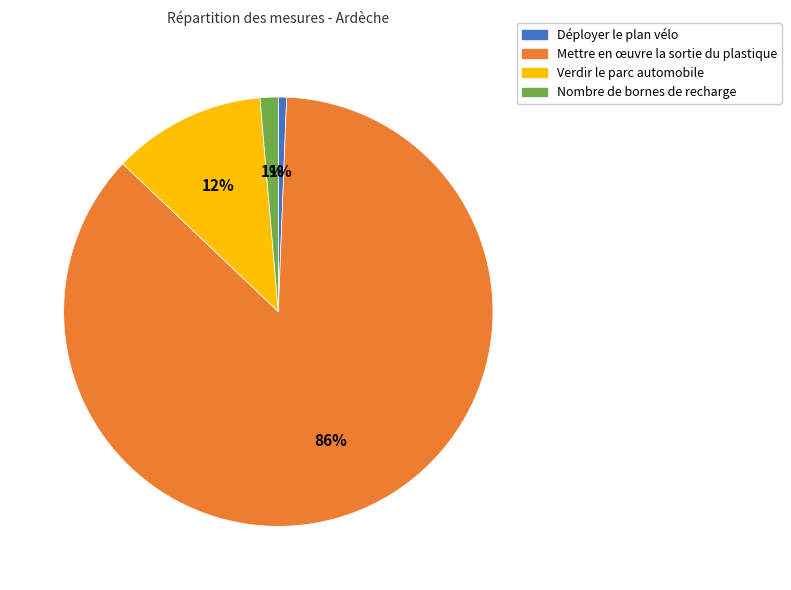

The Verdir le parc automobile slice represents 12% of the pie. True or false?

True